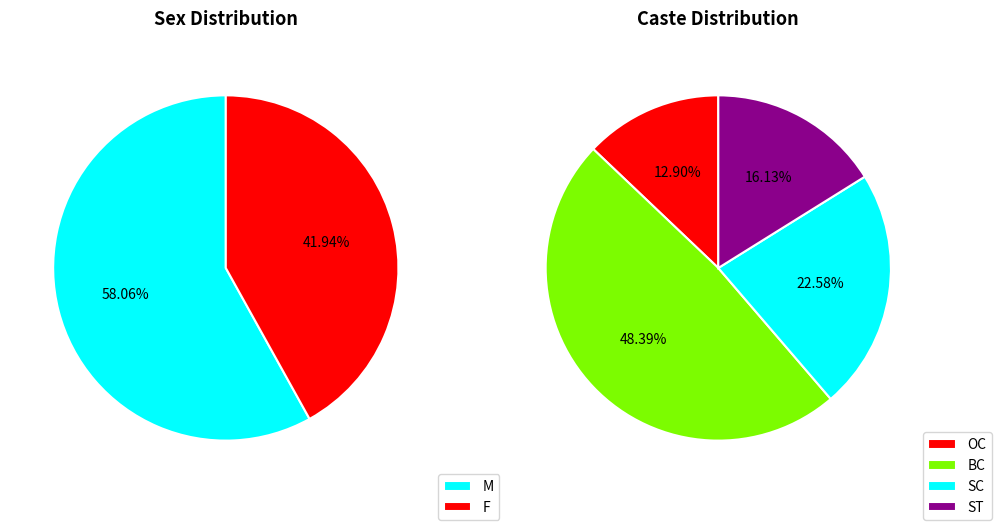

Which slice represents more than half of the pie?

M